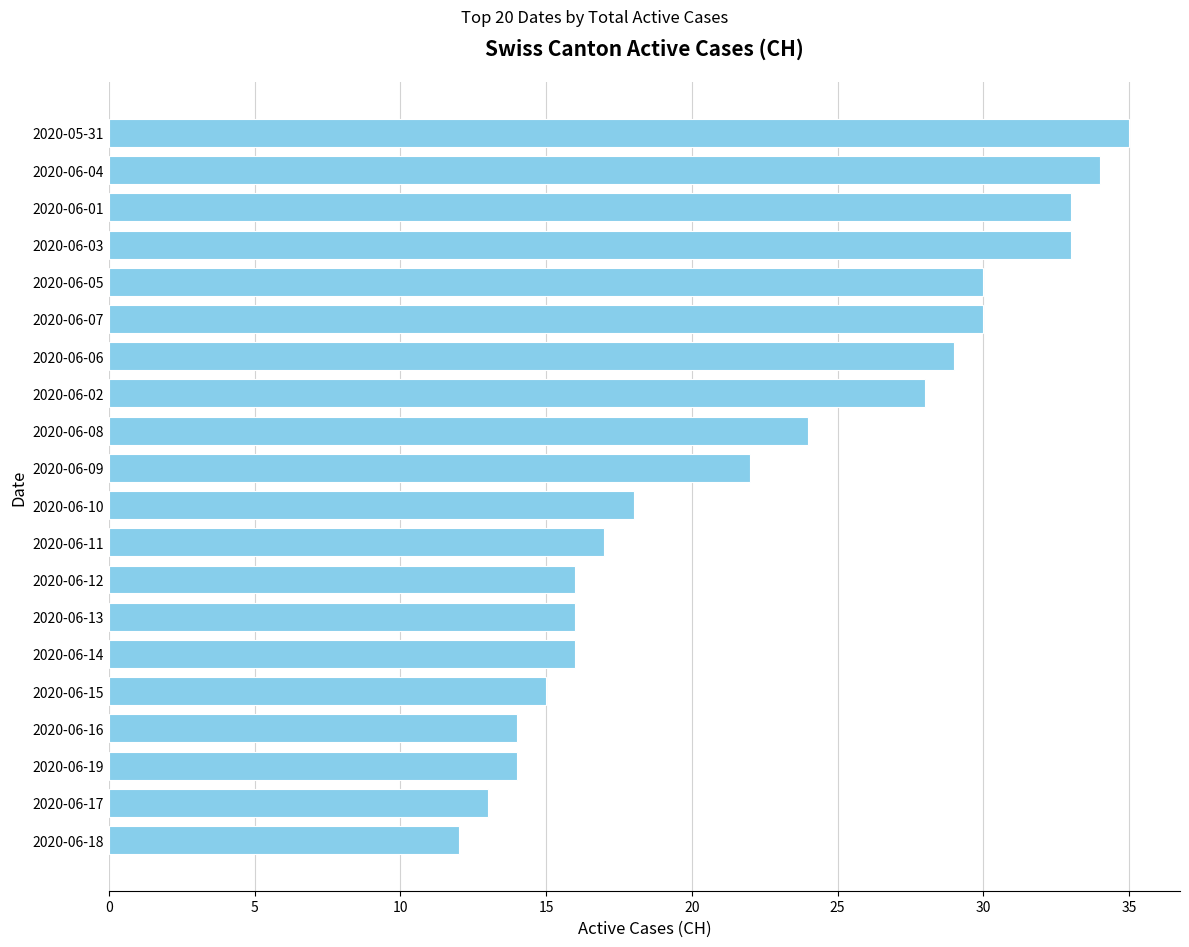

What is the maximum value shown in the chart?

35